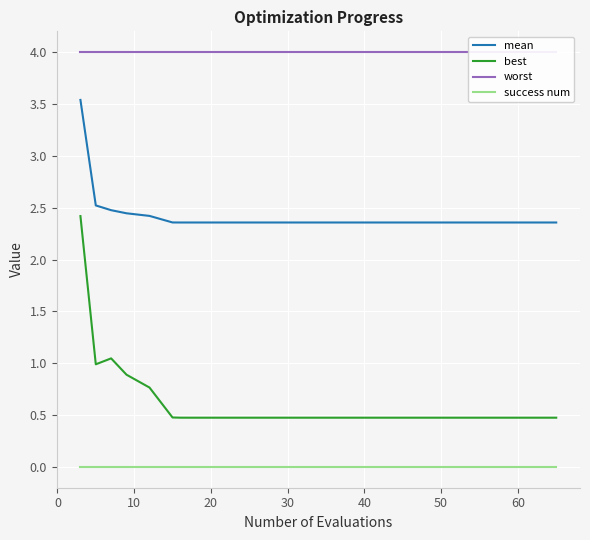

Is this an area chart (filled region under the line)?

No